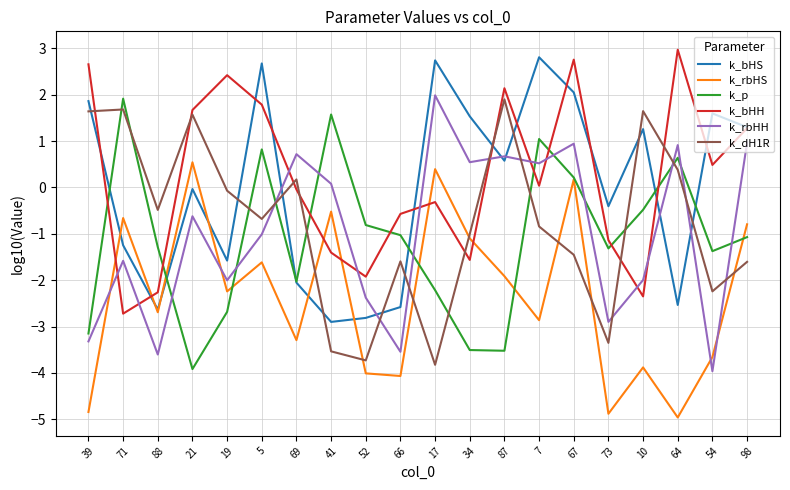

What is the sum of all k_dH1R values?

-15.4